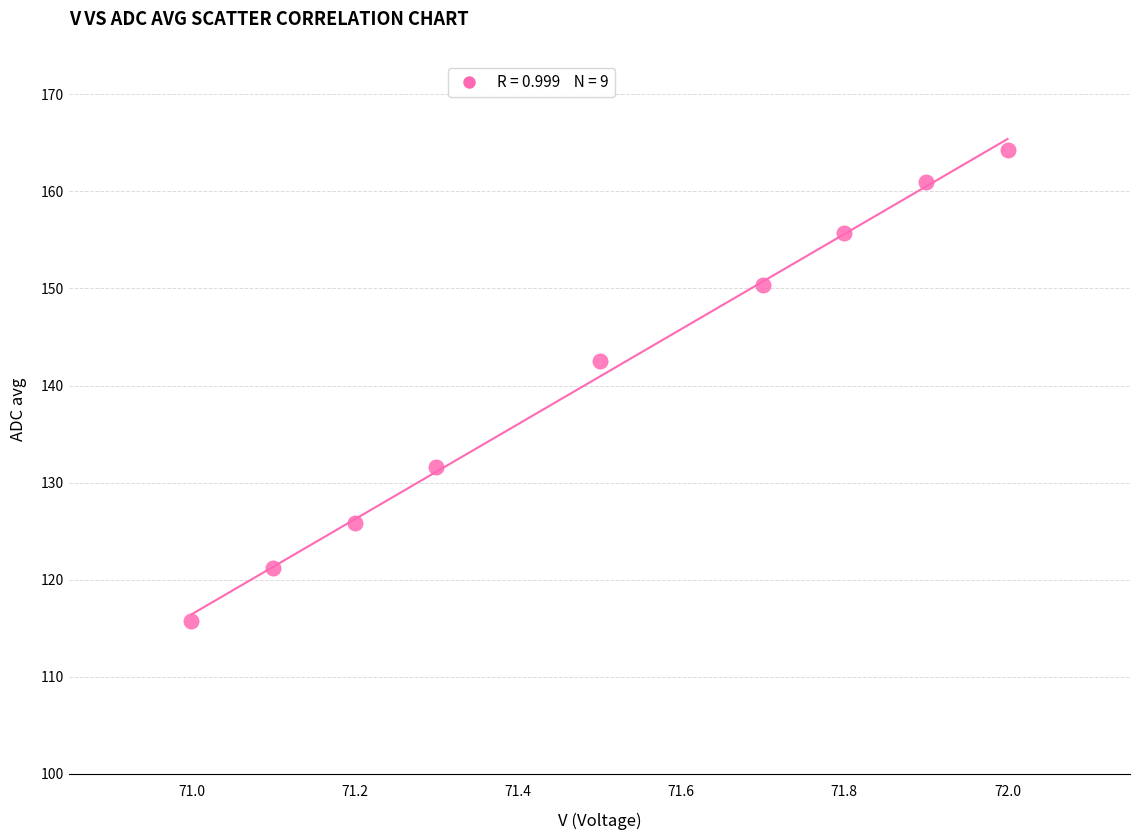

What Y value in the scatter plot is closest to 139?

142.5